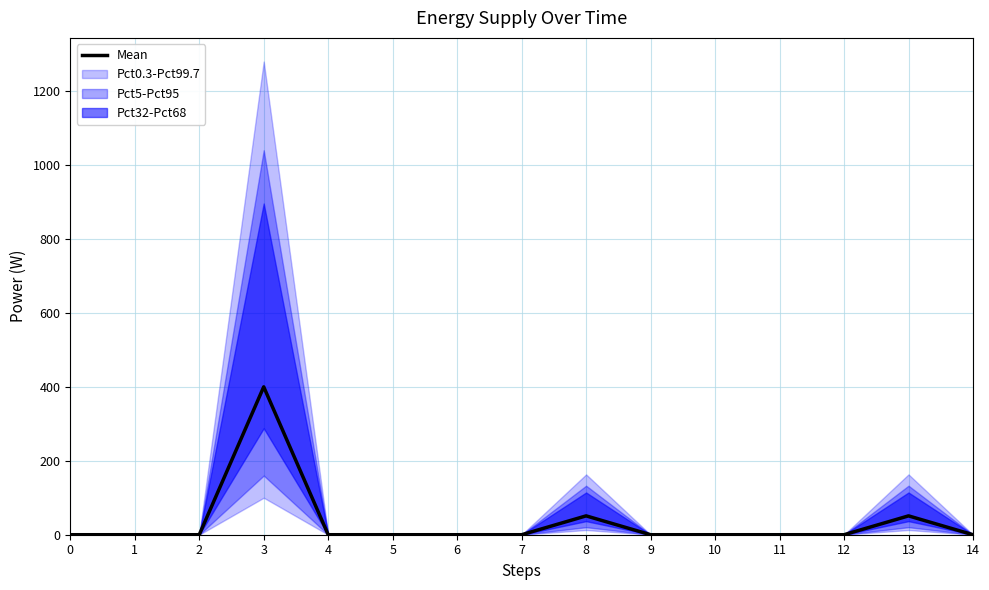

Is this an area chart (filled region under the line)?

No